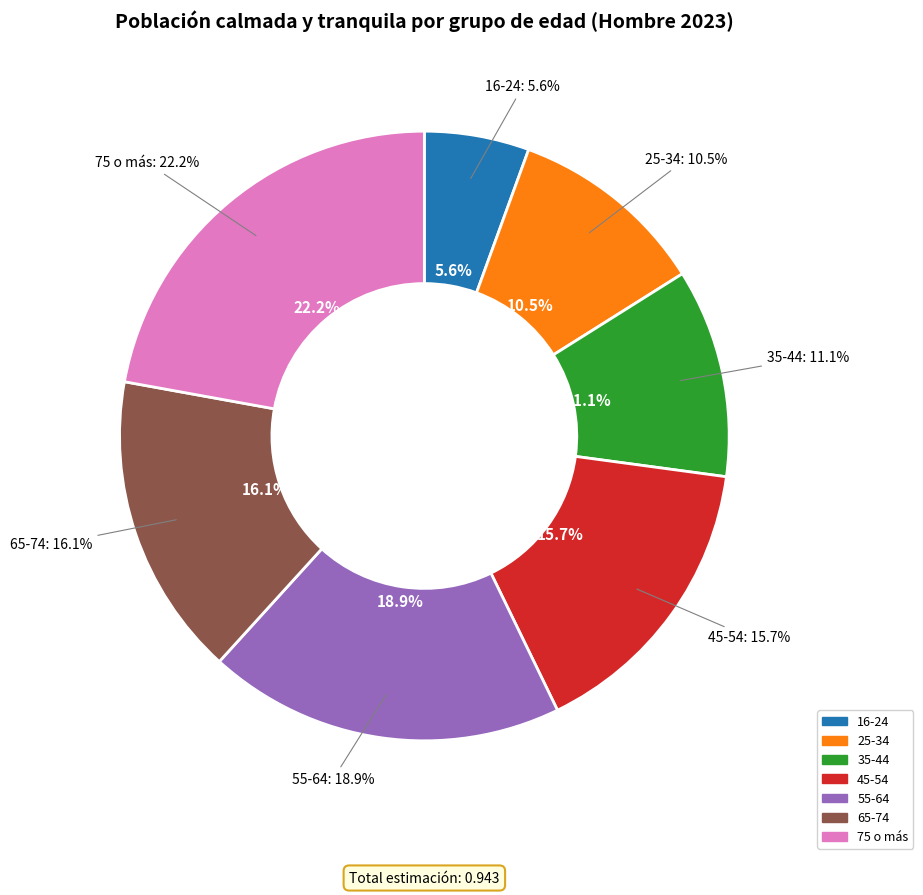

How much of the chart is everything except 65-74?

83.9%